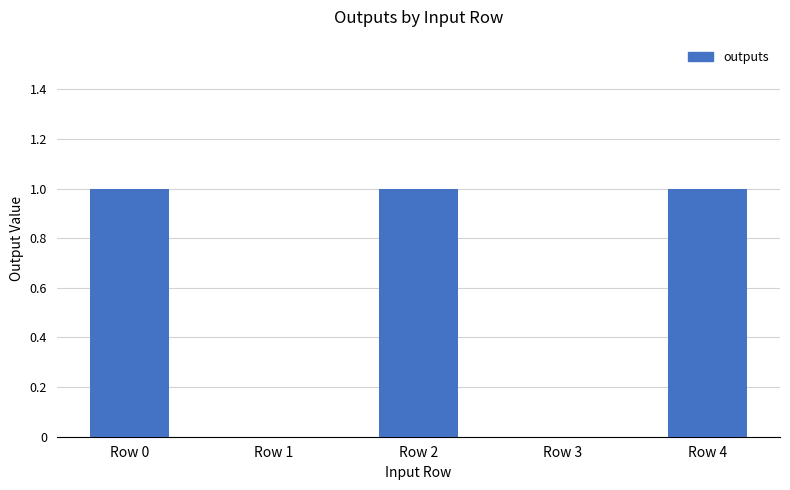

True or false: the data shows 1 at Row 4.

True